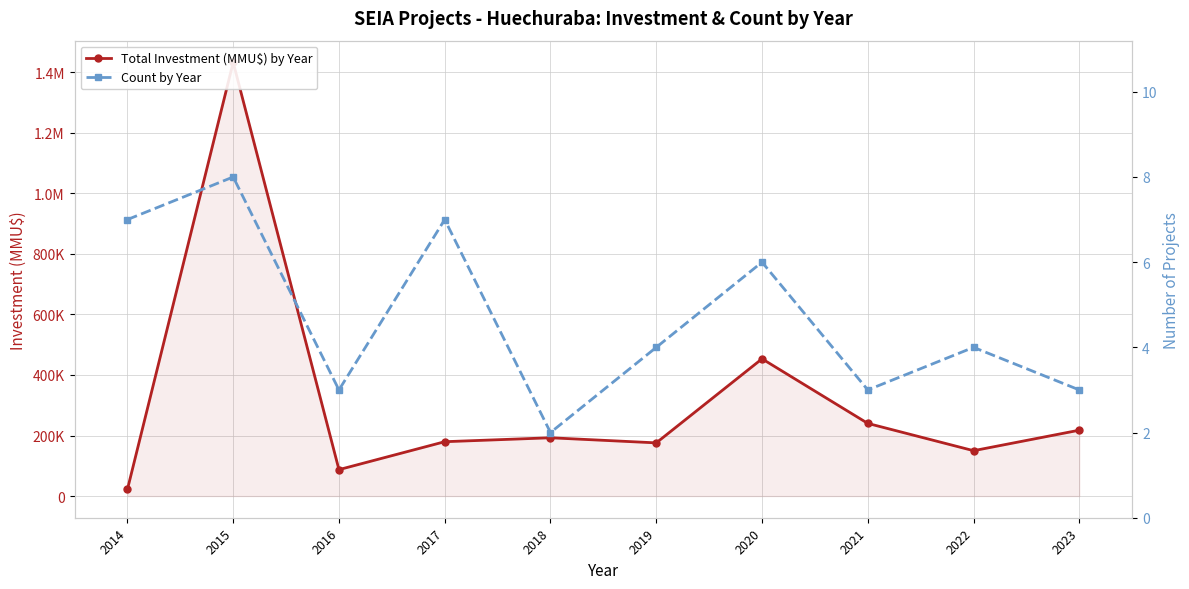

How many lines are shown in the chart?

2